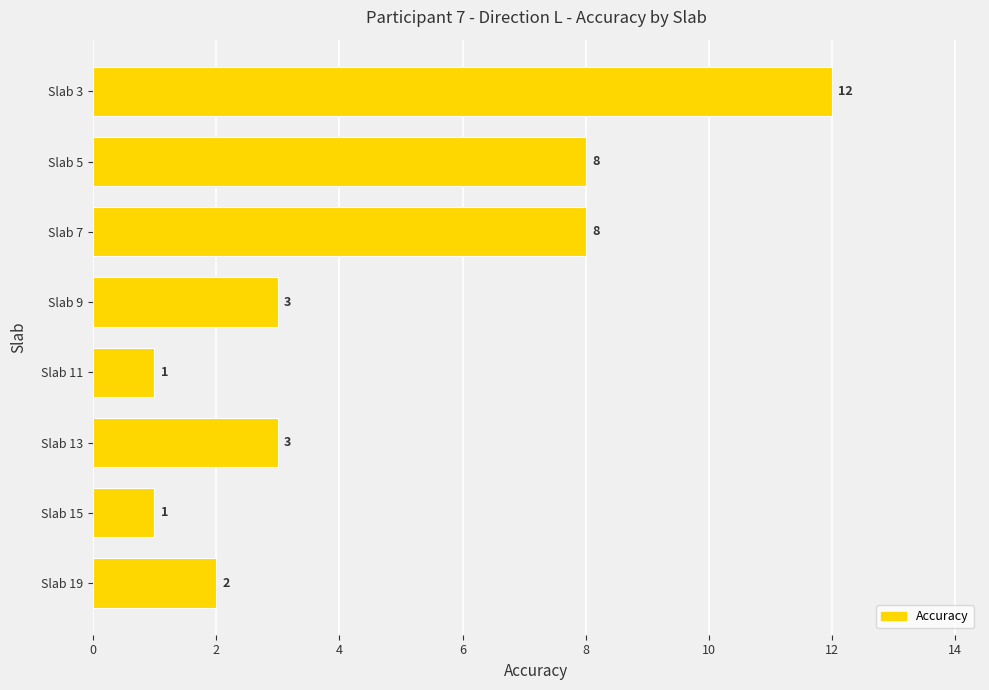

Reading top to bottom, transcribe all the data shown in this chart.

12	8	8	3	1	3	1	2